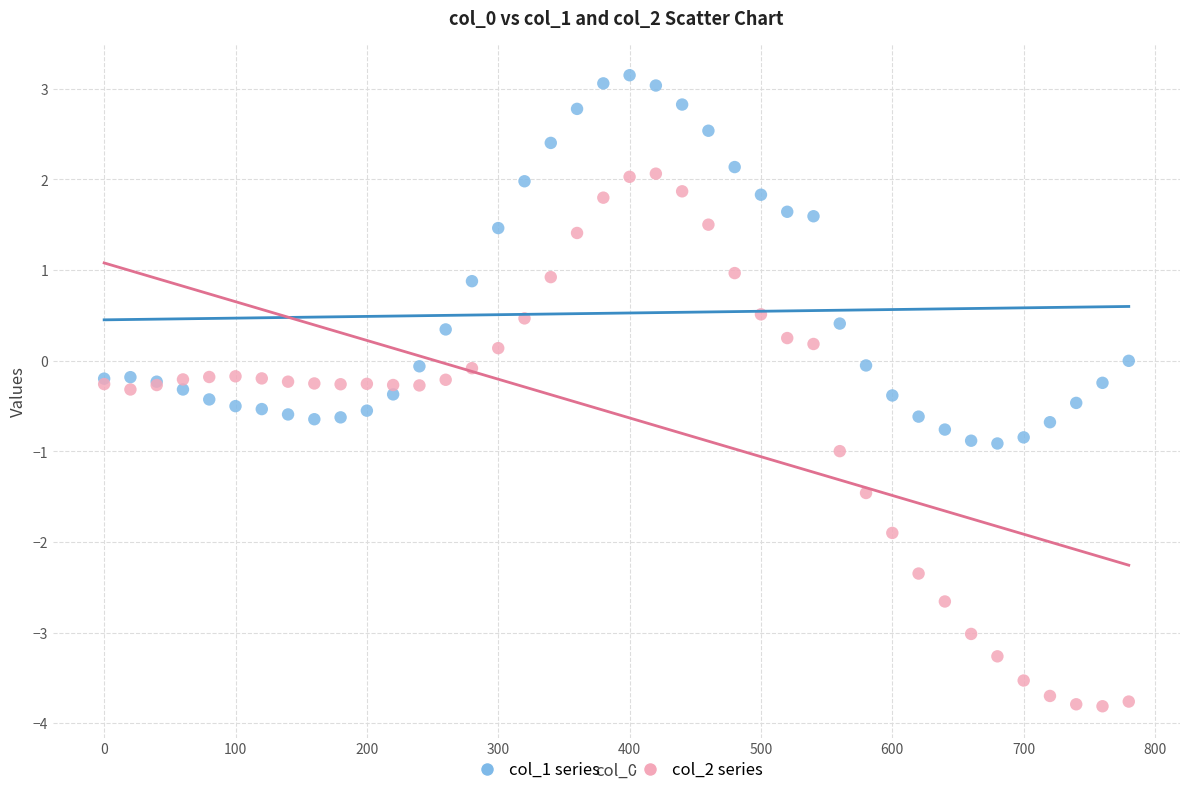

Which series contains the highest Y value?

col_1 series